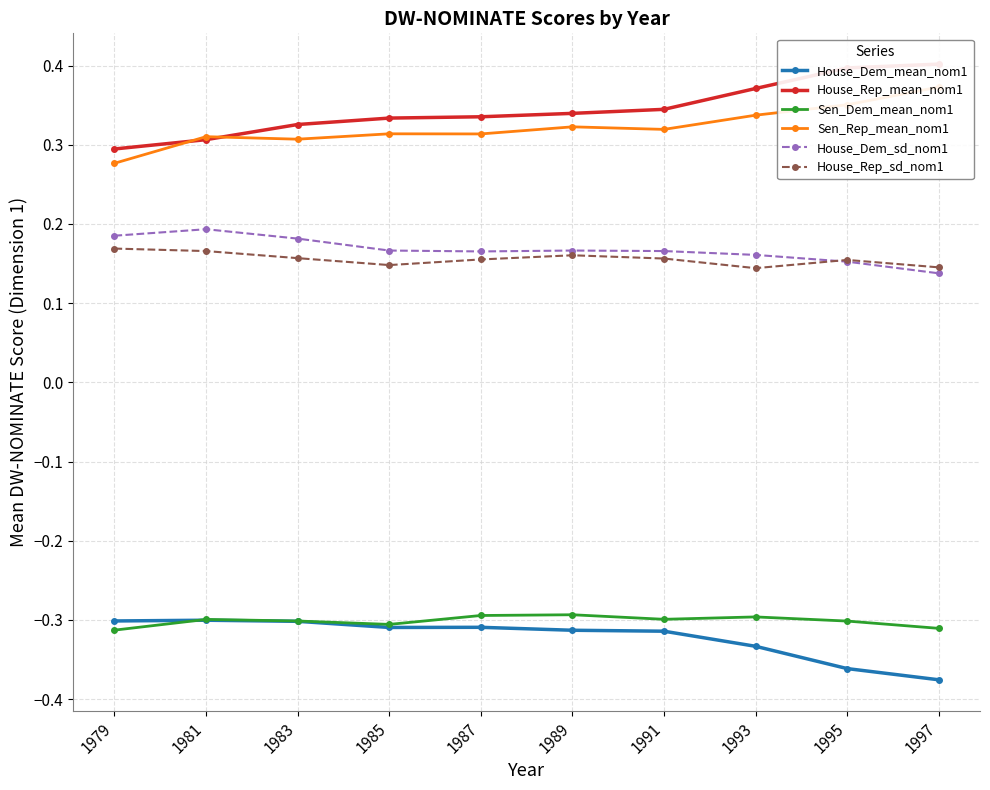

True or false: House_Dem_mean_nom1 and House_Rep_sd_nom1 cross at least once.

False